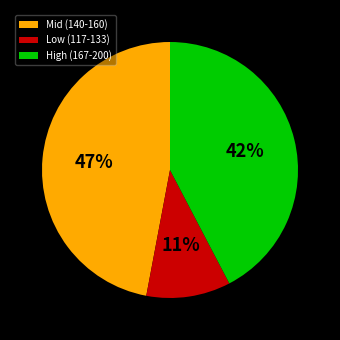

To the nearest percent, what is the difference between the largest and smallest slice percentages?

36%